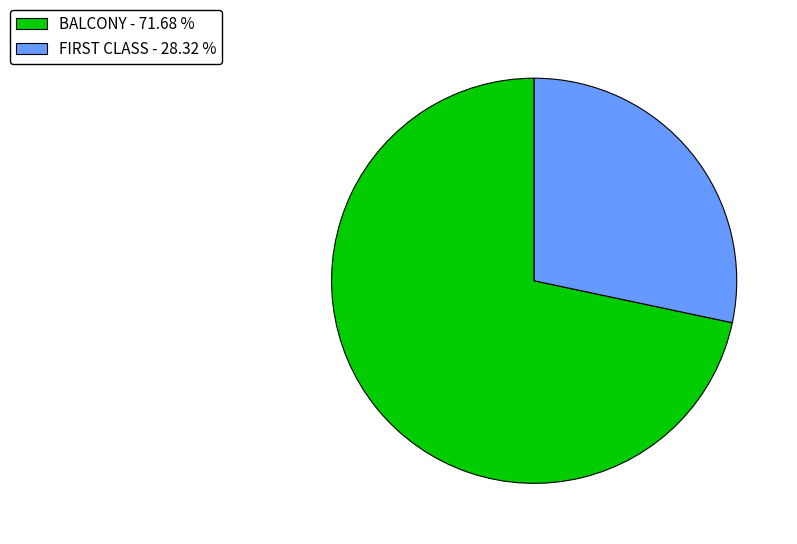

What is the majority slice?

BALCONY